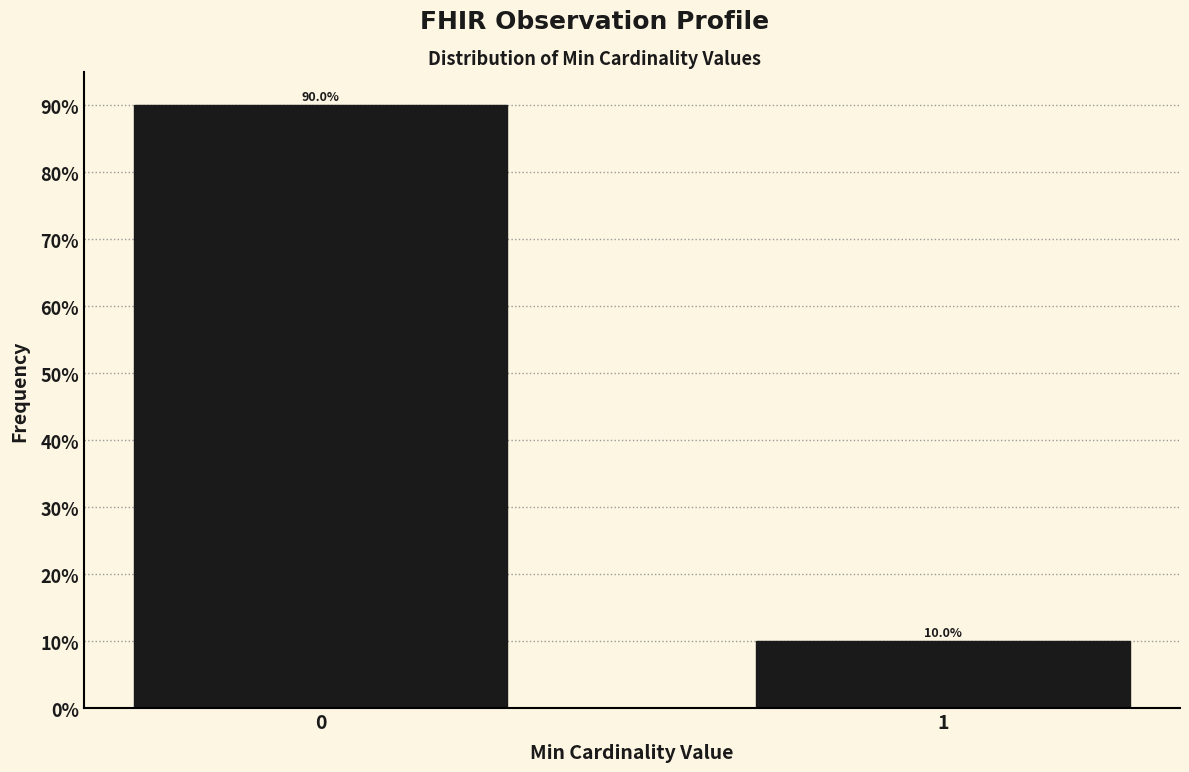

Reading right to left, list all the values displayed in this chart.

10	90